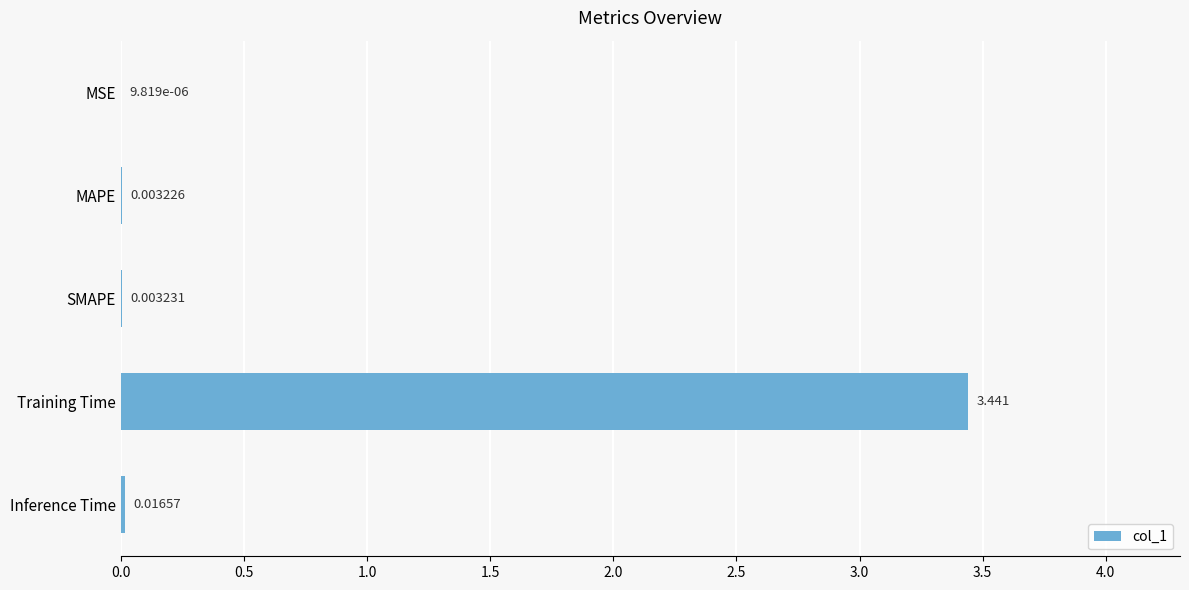

What is the sum of all values?

3.5